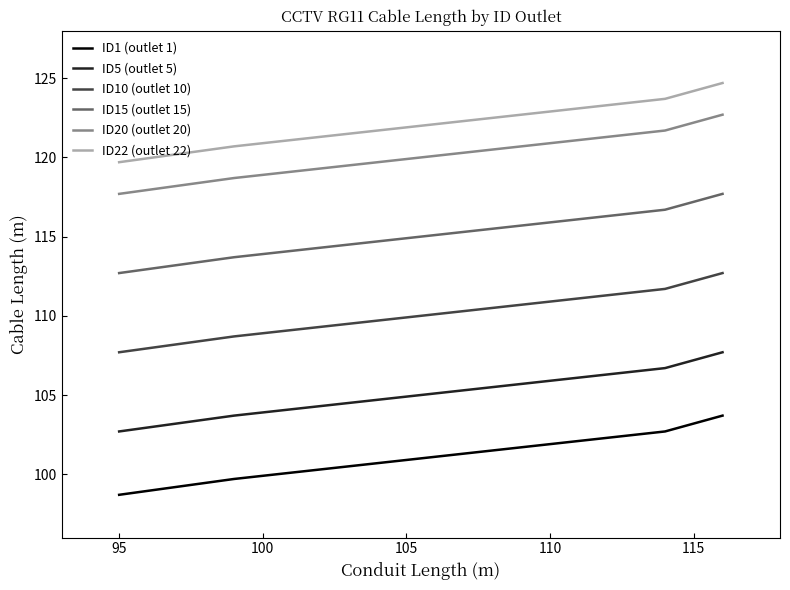

What is the maximum value shown in the chart?

124.7